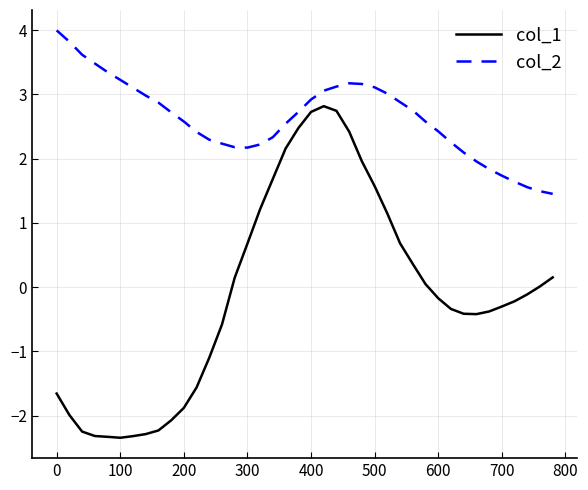

Which series has the widest spread of values?

col_1